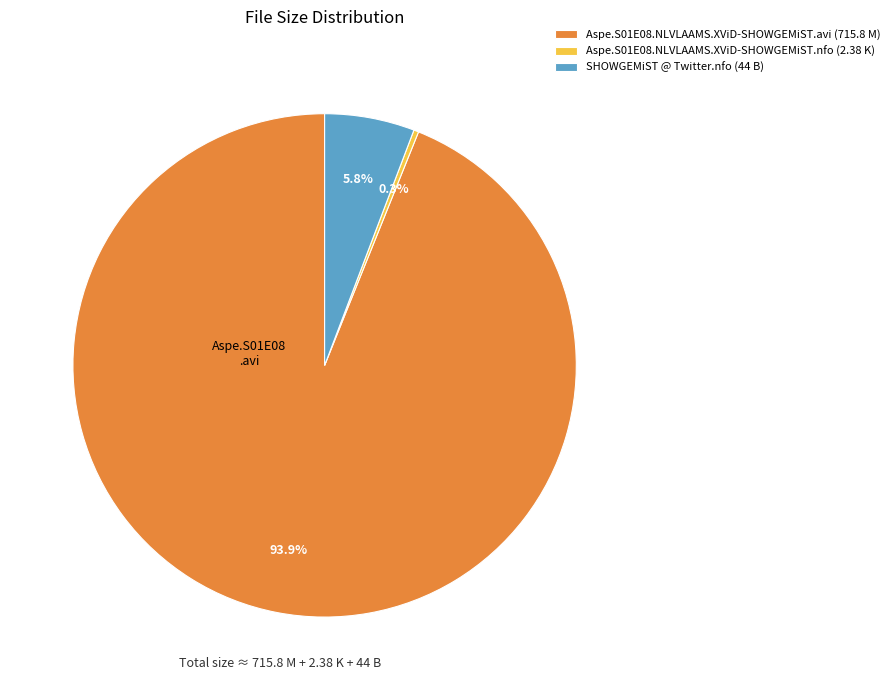

Rank the categories by value from highest to lowest.

Aspe.S01E08.NLVLAAMS.XViD-SHOWGEMiST.avi (715.8 M), SHOWGEMiST @ Twitter.nfo (44 B), Aspe.S01E08.NLVLAAMS.XViD-SHOWGEMiST.nfo (2.38 K)